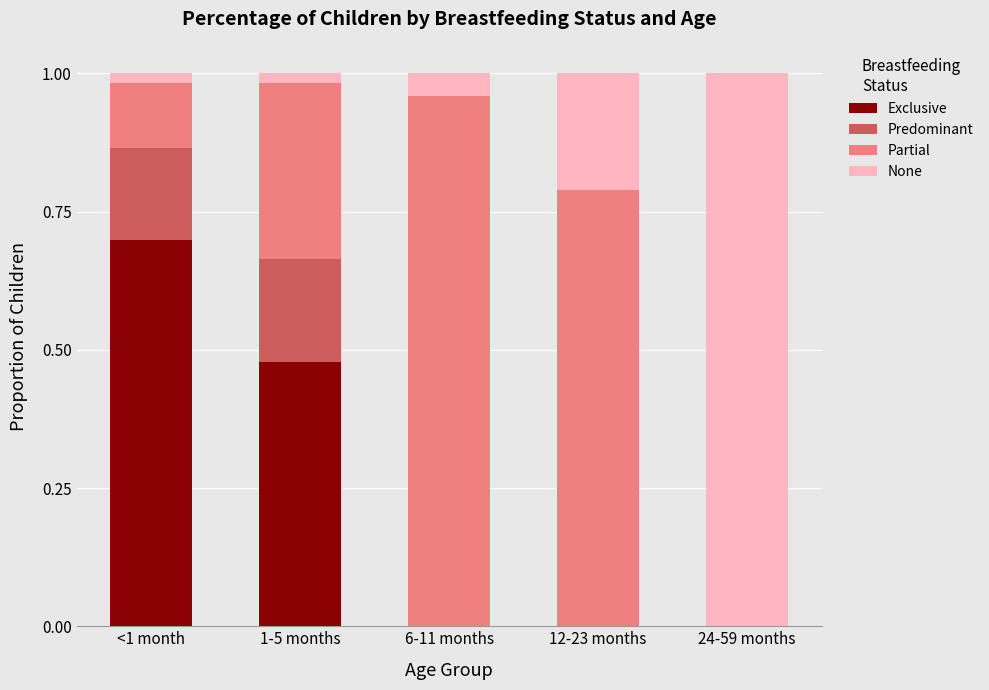

Which category has the highest value in the Exclusive series?

<1 month